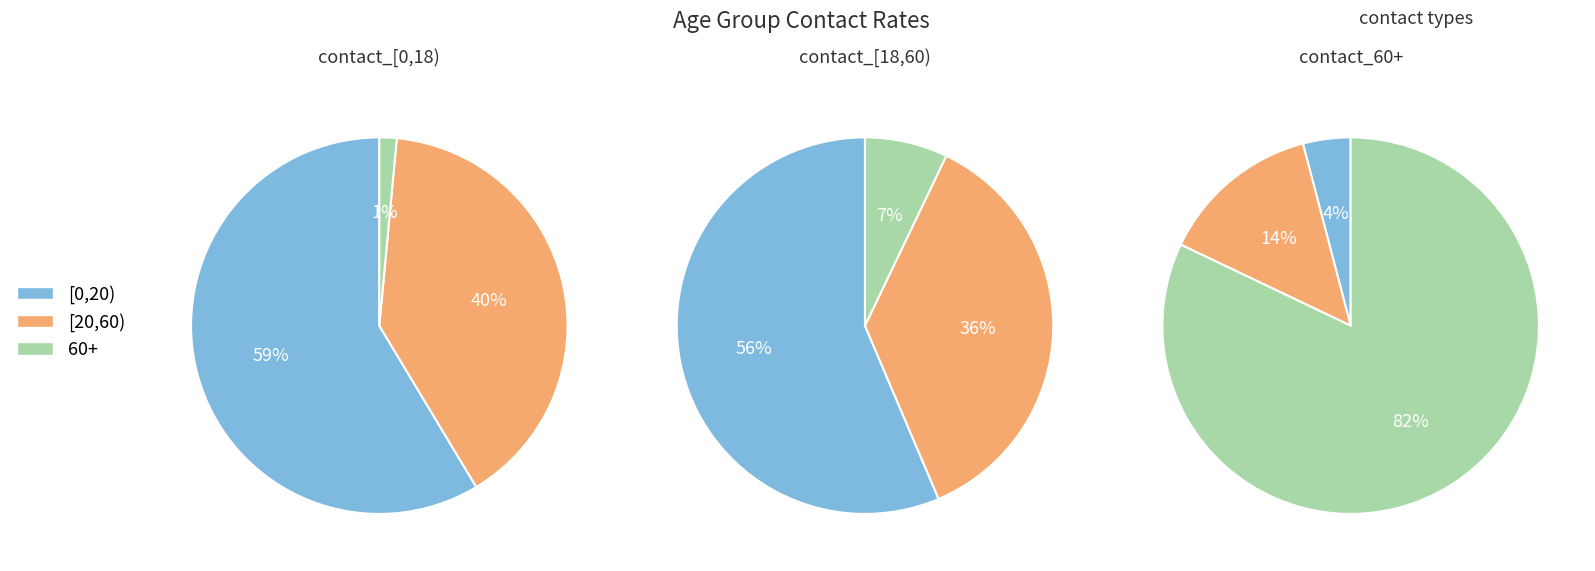

Which category has the biggest portion of the pie?

[0,20)